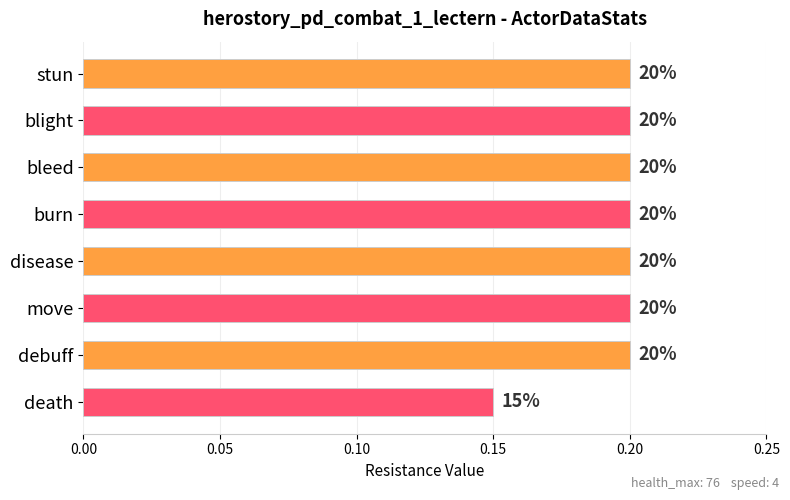

How many bars are there in total?

8